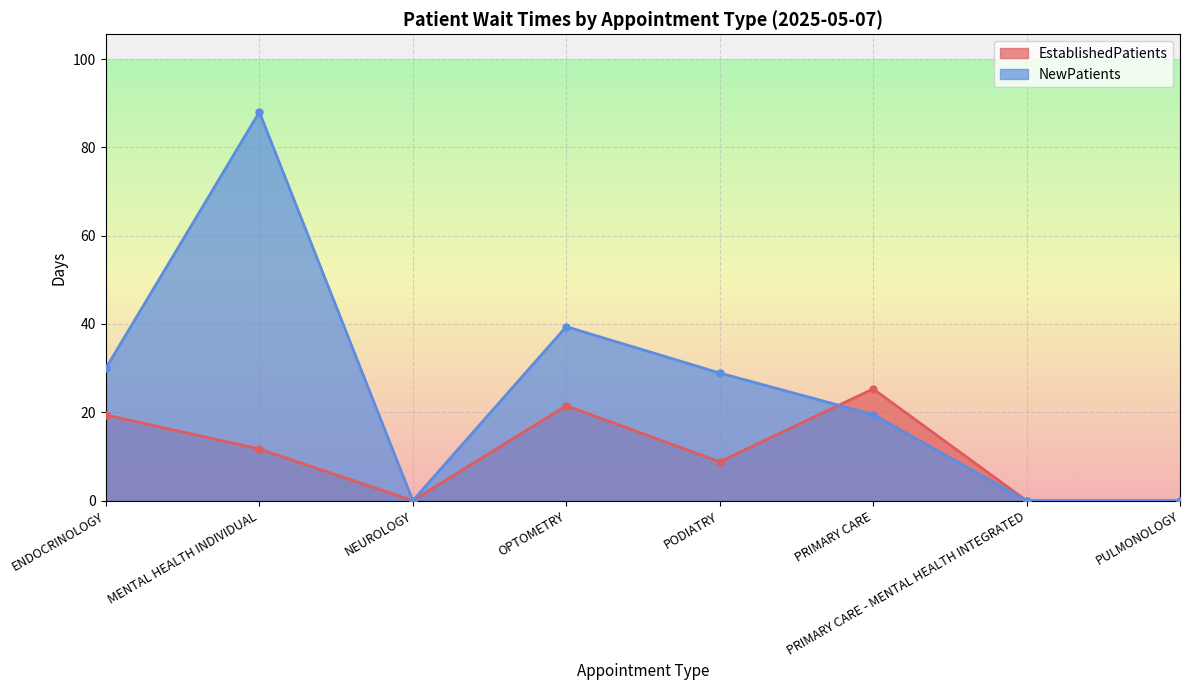

List the series in order of their overall mean, lowest first.

EstablishedPatients, NewPatients